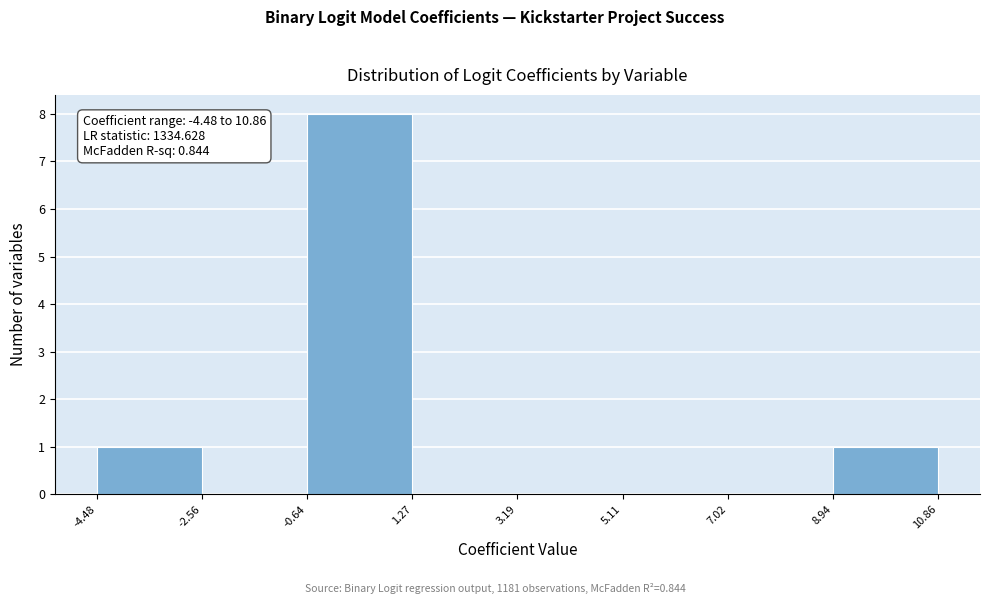

Over which range of the x-axis is the bar tallest?

-0.64 to 1.27